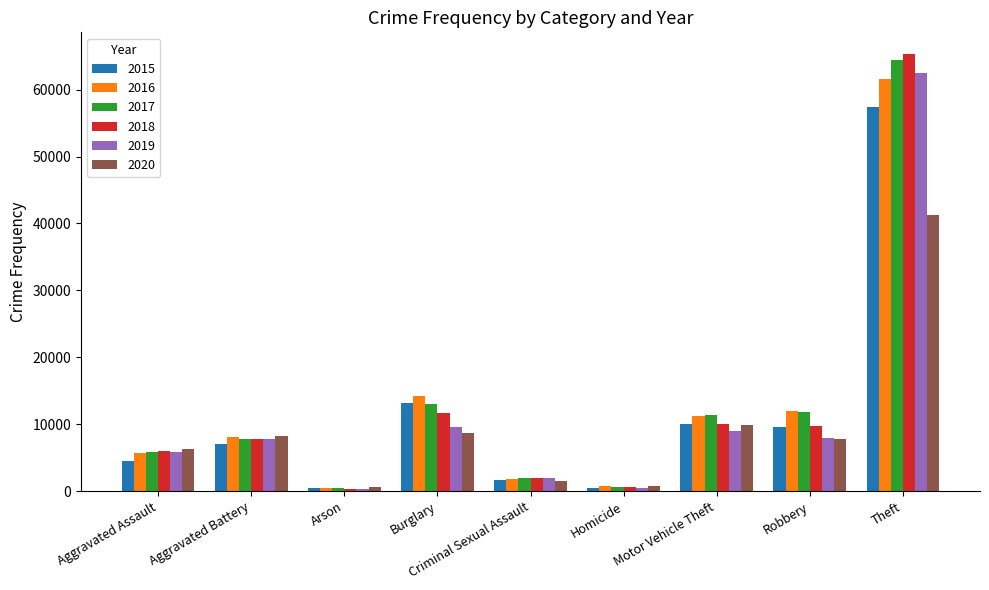

Which series has the largest range (max minus min)?

2018